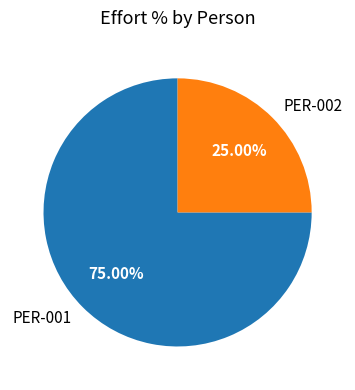

True or false: PER-001 accounts for 61% of the total.

False